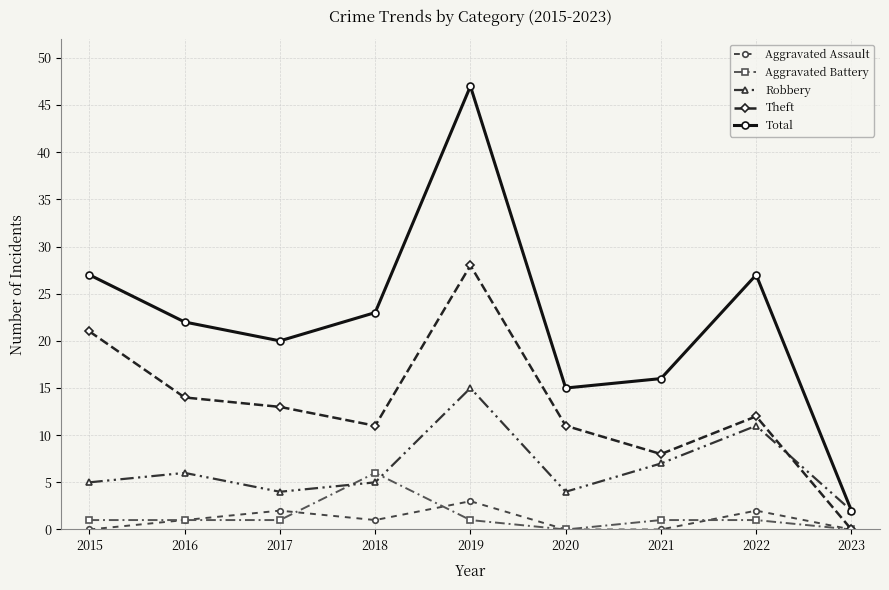

True or false: Total has a value of 27 at 2022.

True